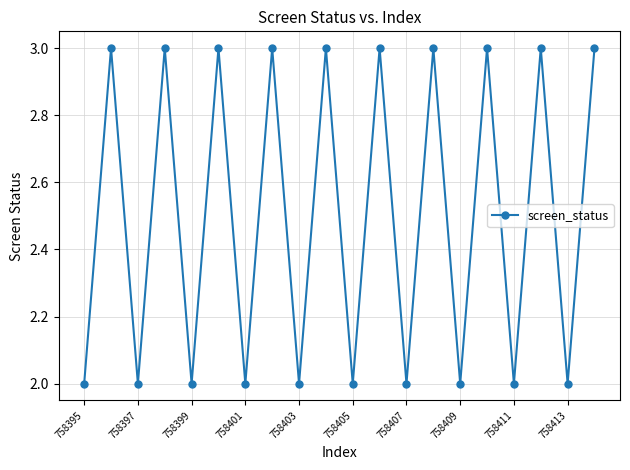

How many data points are less than 3?

10